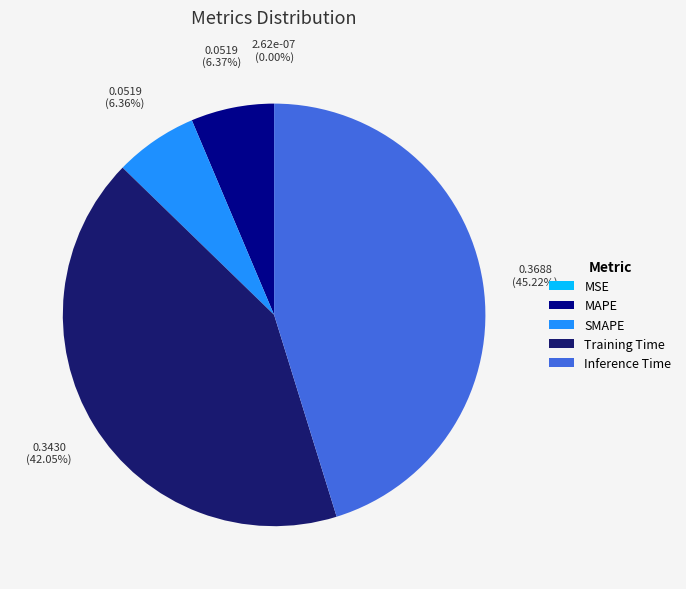

Is there any slice that represents more than half of the pie?

No